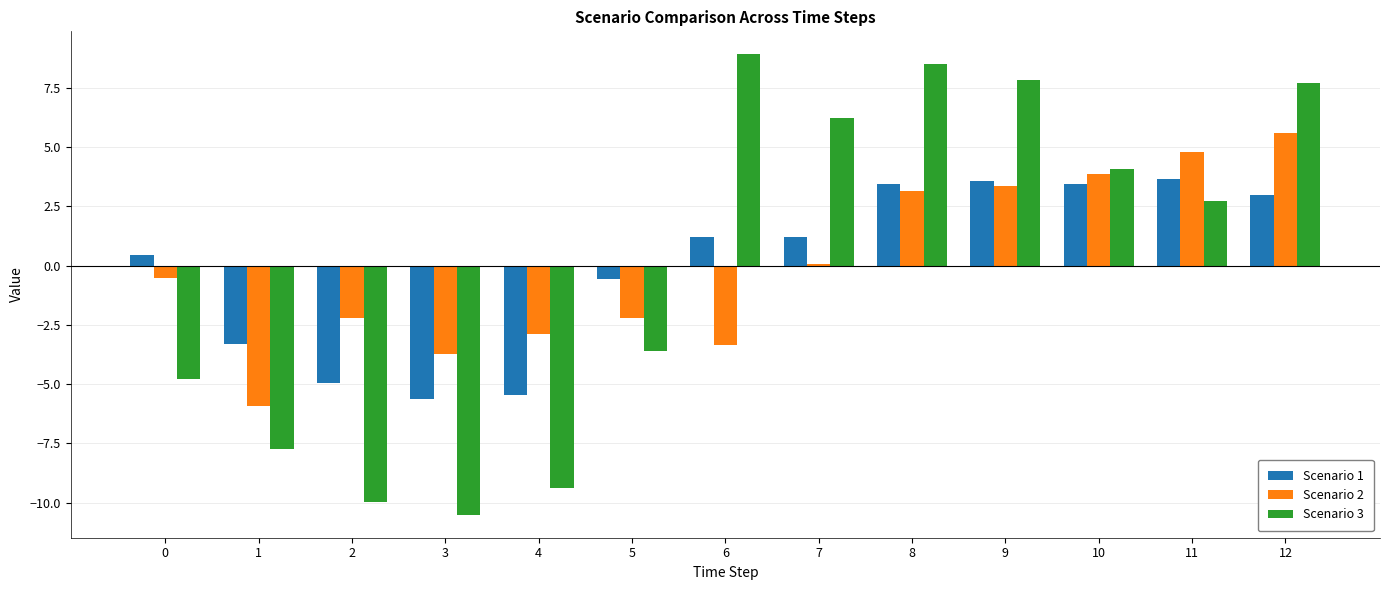

What is the difference between the second highest and second lowest values in the Scenario 2 series?

8.5